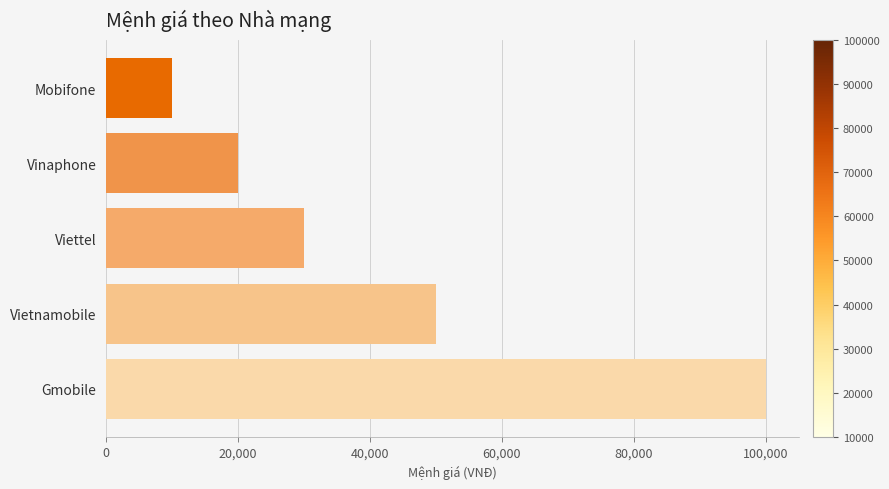

Reading bottom to top, list all the values displayed in this chart.

Gmobile=100000	Vietnamobile=50000	Viettel=30000	Vinaphone=20000	Mobifone=10000